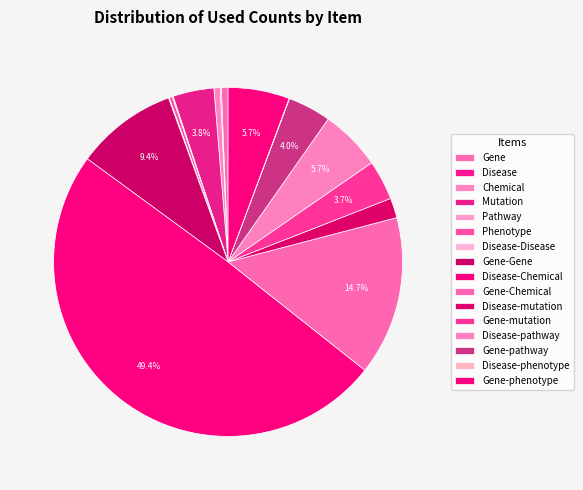

To the nearest percent, what is the difference between the Disease-mutation and Gene-Chemical slice percentages?

13%